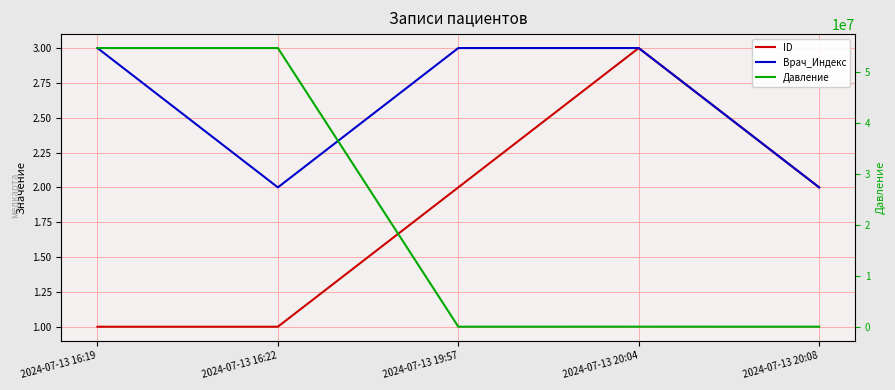

At how many categories does at least one series exceed 2527124?

2